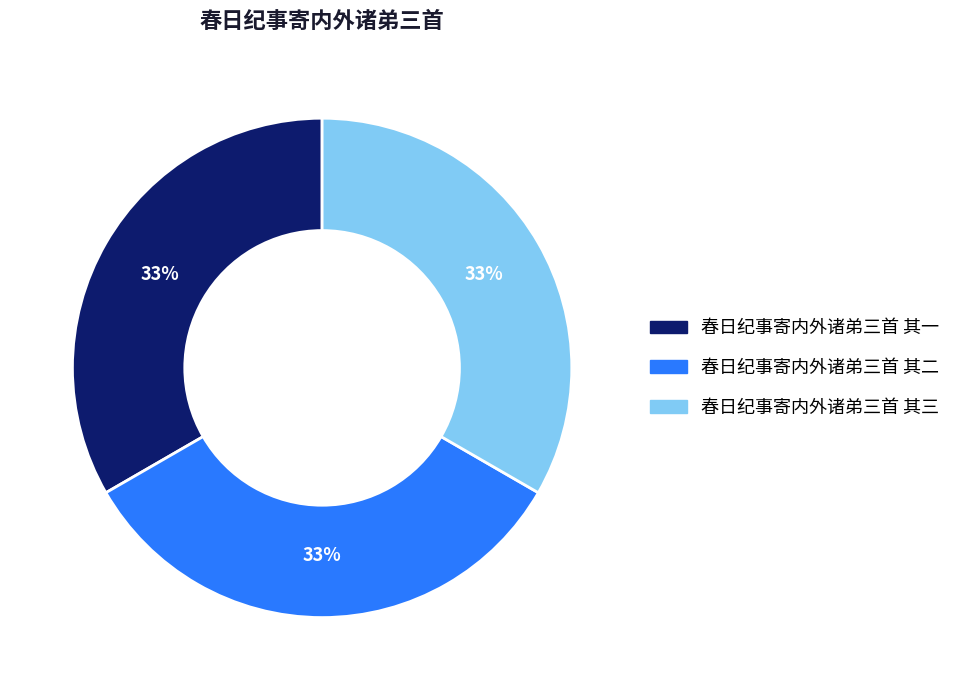

Approximately how many times larger is the value at 春日纪事寄内外诸弟三首 其三 compared to 春日纪事寄内外诸弟三首 其一?

1.0